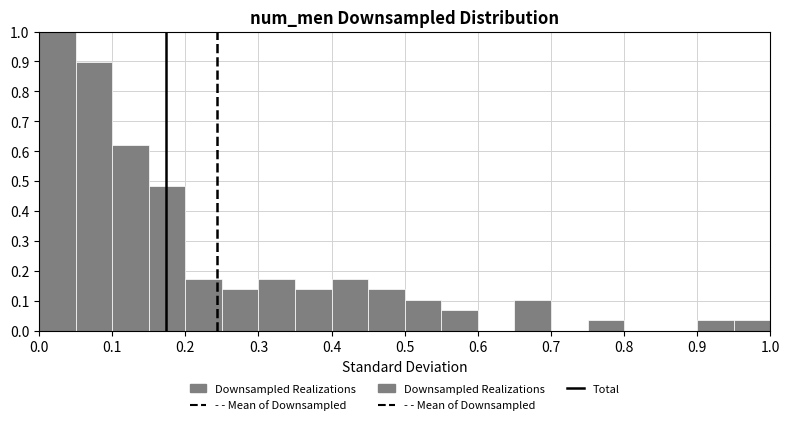

Reading left to right, list every bar in this chart as the range it spans on the x-axis followed by its height. The values are not printed on the chart, so give them approximately, as read against the axis.

0.00 to 0.05: 1.00
0.05 to 0.10: 0.90
0.10 to 0.15: 0.62
0.15 to 0.20: 0.48
0.20 to 0.25: 0.17
0.25 to 0.30: 0.14
0.30 to 0.35: 0.17
0.35 to 0.40: 0.14
0.40 to 0.45: 0.17
0.45 to 0.50: 0.14
0.50 to 0.55: 0.10
0.55 to 0.60: 0.07
0.60 to 0.65: 0
0.65 to 0.70: 0.10
0.70 to 0.75: 0
0.75 to 0.80: 0.03
0.80 to 0.85: 0
0.85 to 0.90: 0
0.90 to 0.95: 0.03
0.95 to 1.00: 0.03